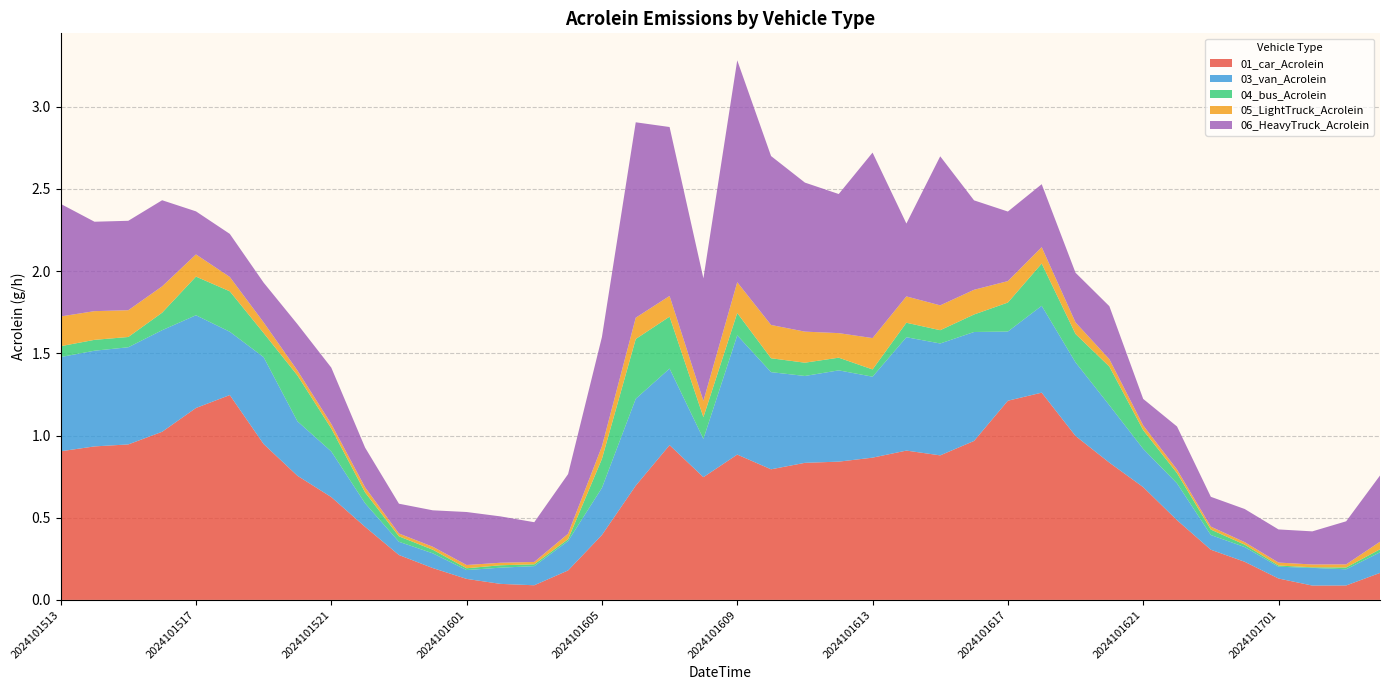

Reading left to right, extract all data points from this chart.

01_car_Acrolein: 2024101513=0.9	2024101514=0.9	2024101515=0.9	2024101516=1.0	2024101517=1.2	2024101518=1.2	2024101519=0.9	2024101520=0.8	2024101521=0.6	2024101522=0.4	2024101523=0.3	2024101600=0.2	2024101601=0.1	2024101602=0.1	2024101603=0.1	2024101604=0.2	2024101605=0.4	2024101606=0.7	2024101607=0.9	2024101608=0.7	2024101609=0.9	2024101610=0.8	2024101611=0.8	2024101612=0.8	2024101613=0.9	2024101614=0.9	2024101615=0.9	2024101616=1.0	2024101617=1.2	2024101618=1.3	2024101619=1.0	2024101620=0.8	2024101621=0.7	2024101622=0.5	2024101623=0.3	2024101700=0.2	2024101701=0.1	2024101702=0.1	2024101703=0.1	2024101704=0.2
03_van_Acrolein: 2024101513=0.6	2024101514=0.6	2024101515=0.6	2024101516=0.6	2024101517=0.6	2024101518=0.4	2024101519=0.5	2024101520=0.3	2024101521=0.3	2024101522=0.1	2024101523=0.1	2024101600=0.1	2024101601=0.1	2024101602=0.1	2024101603=0.1	2024101604=0.2	2024101605=0.3	2024101606=0.5	2024101607=0.5	2024101608=0.2	2024101609=0.7	2024101610=0.6	2024101611=0.5	2024101612=0.6	2024101613=0.5	2024101614=0.7	2024101615=0.7	2024101616=0.7	2024101617=0.4	2024101618=0.5	2024101619=0.4	2024101620=0.3	2024101621=0.2	2024101622=0.2	2024101623=0.1	2024101700=0.1	2024101701=0.1	2024101702=0.1	2024101703=0.1	2024101704=0.1
04_bus_Acrolein: 2024101513=0.1	2024101514=0.1	2024101515=0.1	2024101516=0.1	2024101517=0.2	2024101518=0.2	2024101519=0.1	2024101520=0.3	2024101521=0.1	2024101522=0.1	2024101523=0.0	2024101600=0.0	2024101601=0.0	2024101602=0.0	2024101603=0.0	2024101604=0.0	2024101605=0.2	2024101606=0.4	2024101607=0.3	2024101608=0.1	2024101609=0.1	2024101610=0.1	2024101611=0.1	2024101612=0.1	2024101613=0.0	2024101614=0.1	2024101615=0.1	2024101616=0.1	2024101617=0.2	2024101618=0.3	2024101619=0.2	2024101620=0.2	2024101621=0.1	2024101622=0.1	2024101623=0.0	2024101700=0.0	2024101701=0.0	2024101702=0.0	2024101703=0.0	2024101704=0.0
05_LightTruck_Acrolein: 2024101513=0.2	2024101514=0.2	2024101515=0.2	2024101516=0.2	2024101517=0.1	2024101518=0.1	2024101519=0.1	2024101520=0.0	2024101521=0.0	2024101522=0.0	2024101523=0.0	2024101600=0.0	2024101601=0.0	2024101602=0.0	2024101603=0.0	2024101604=0.0	2024101605=0.1	2024101606=0.1	2024101607=0.1	2024101608=0.1	2024101609=0.2	2024101610=0.2	2024101611=0.2	2024101612=0.1	2024101613=0.2	2024101614=0.2	2024101615=0.2	2024101616=0.2	2024101617=0.1	2024101618=0.1	2024101619=0.1	2024101620=0.0	2024101621=0.0	2024101622=0.0	2024101623=0.0	2024101700=0.0	2024101701=0.0	2024101702=0.0	2024101703=0.0	2024101704=0.0
06_HeavyTruck_Acrolein: 2024101513=0.7	2024101514=0.5	2024101515=0.5	2024101516=0.5	2024101517=0.3	2024101518=0.3	2024101519=0.2	2024101520=0.3	2024101521=0.3	2024101522=0.2	2024101523=0.2	2024101600=0.2	2024101601=0.3	2024101602=0.3	2024101603=0.2	2024101604=0.4	2024101605=0.7	2024101606=1.2	2024101607=1.0	2024101608=0.7	2024101609=1.3	2024101610=1.0	2024101611=0.9	2024101612=0.8	2024101613=1.1	2024101614=0.4	2024101615=0.9	2024101616=0.5	2024101617=0.4	2024101618=0.4	2024101619=0.3	2024101620=0.3	2024101621=0.2	2024101622=0.3	2024101623=0.2	2024101700=0.2	2024101701=0.2	2024101702=0.2	2024101703=0.3	2024101704=0.4